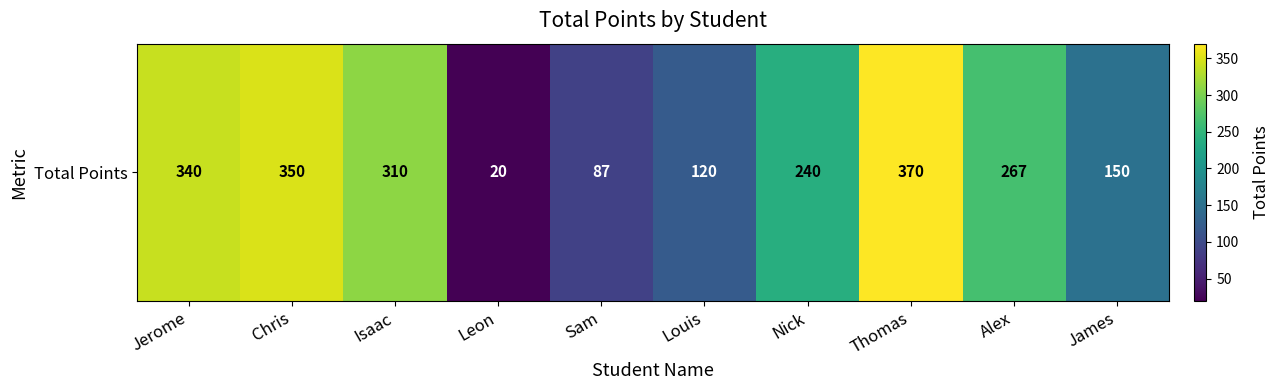

What is the smallest value displayed?

20